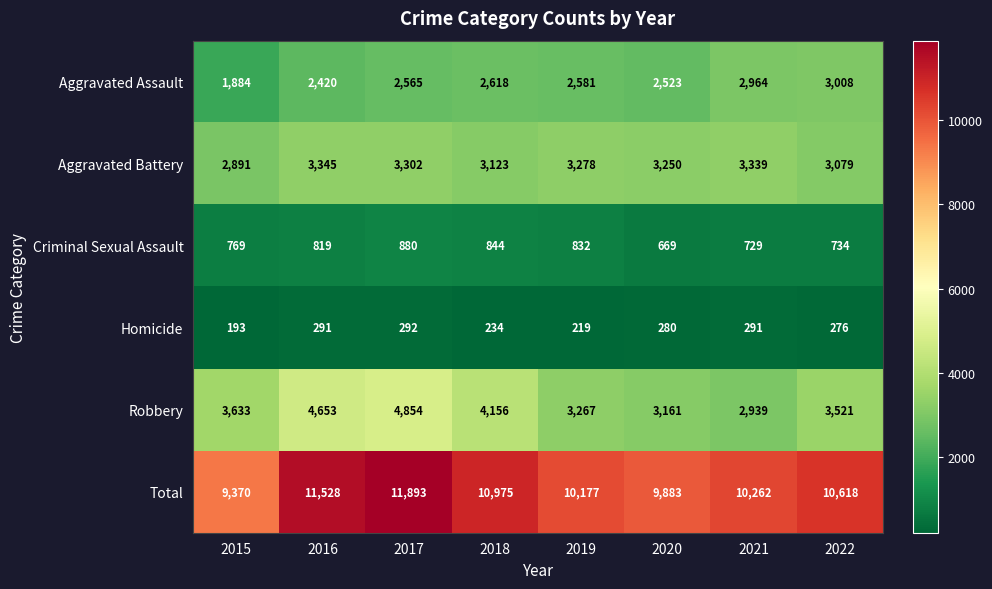

What is the total value across all series at 2020?

19766